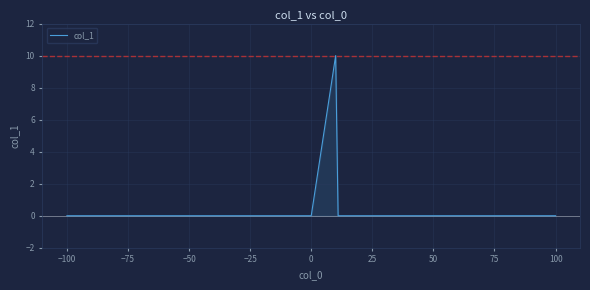

What is the difference between the maximum and minimum values?

10